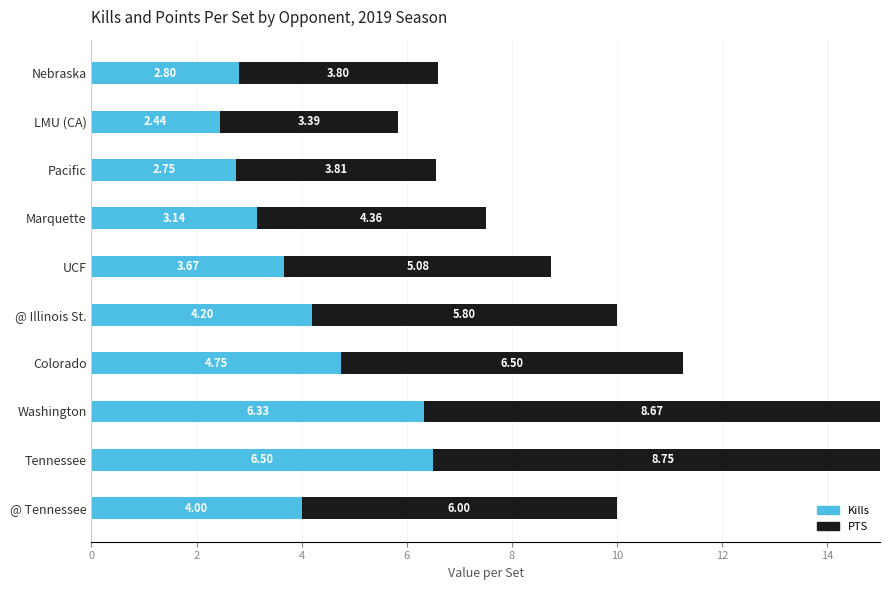

What is the value of the PTS bar at the 6th from the left?

5.1